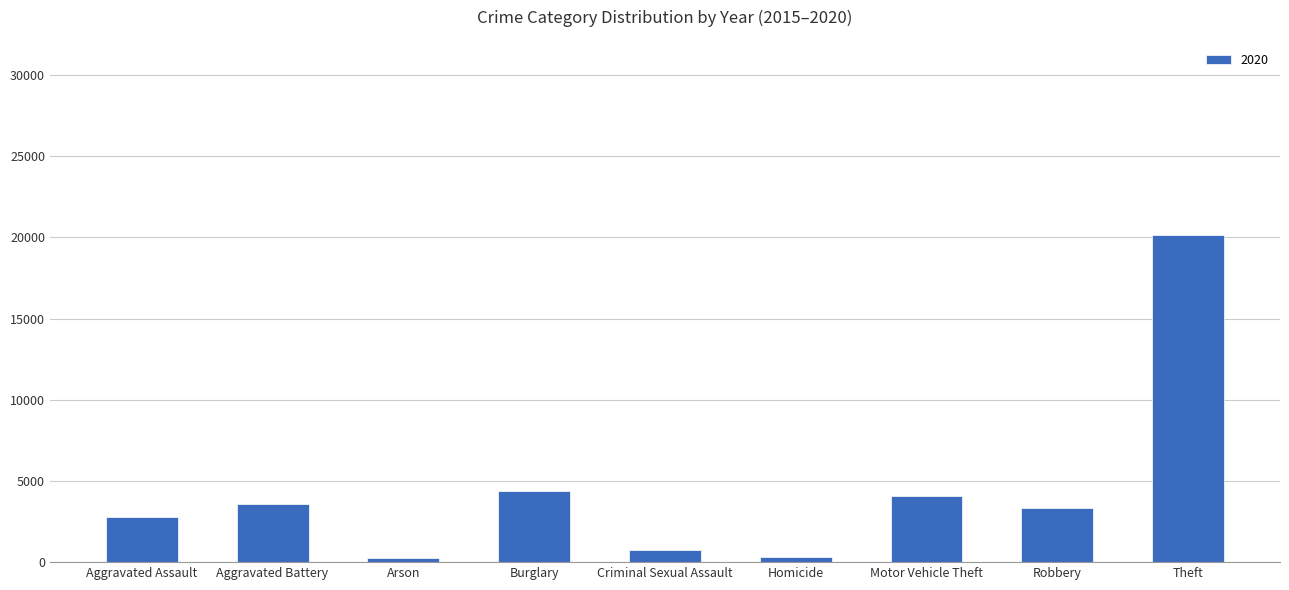

What is the label of the 8th bar from the right?

Aggravated Battery